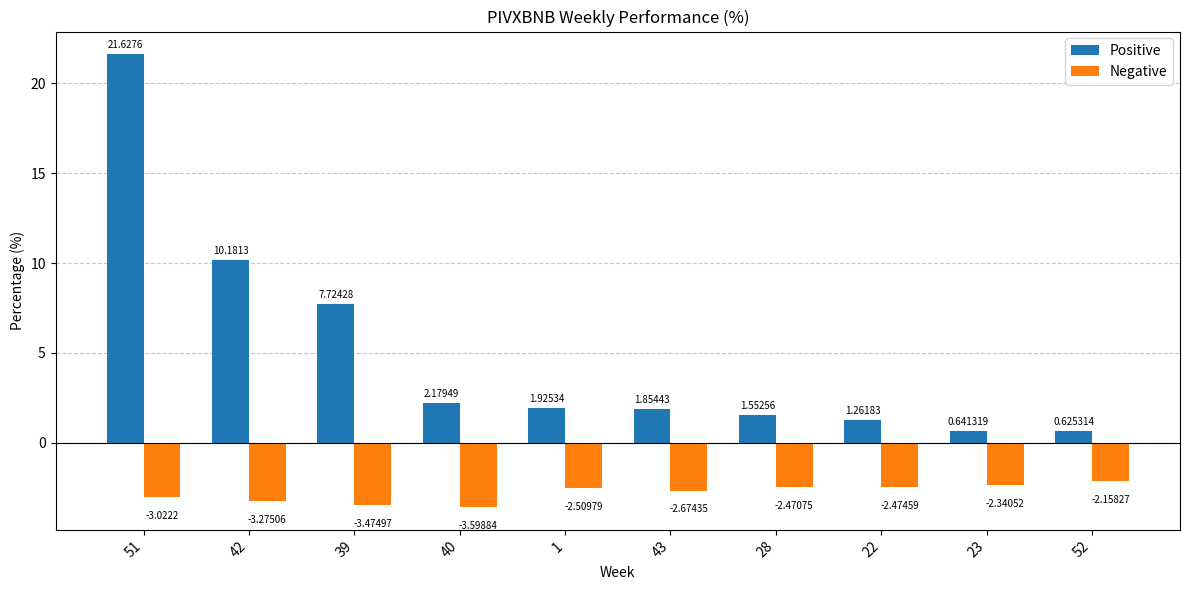

Rank the series by their maximum value, from highest to lowest.

Positive, Negative